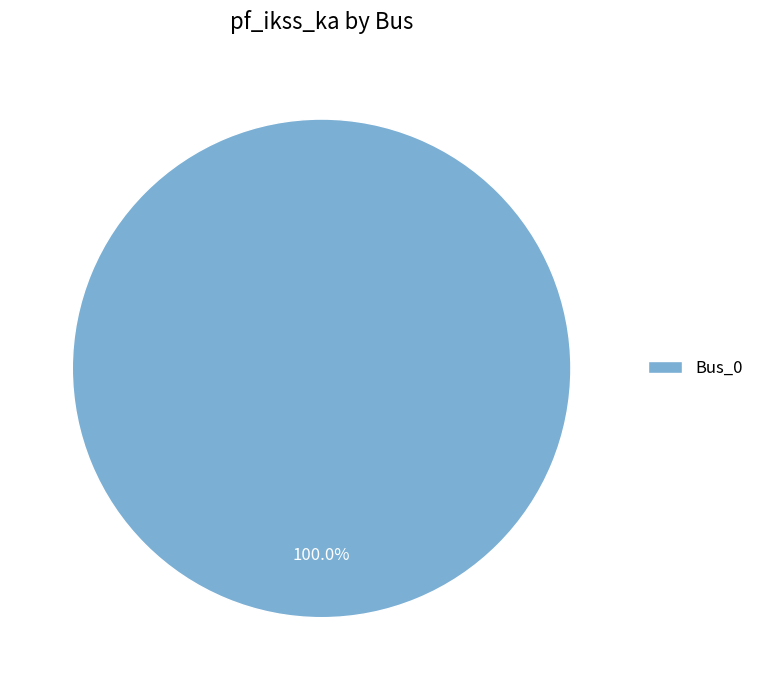

Rank the categories by value from lowest to highest.

Bus_0